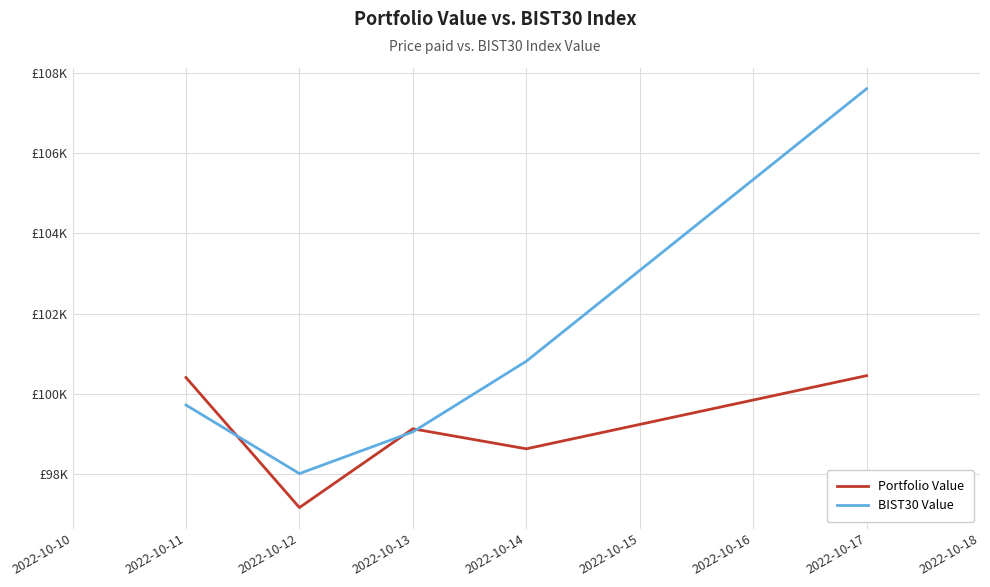

Reading left to right, transcribe all the data shown in this chart.

Portfolio Value: 100410.9	97175.6	99135.4	98637.7	100457.6
BIST30 Value: 99727.1	98020.8	99058.8	100816.2	107595.6